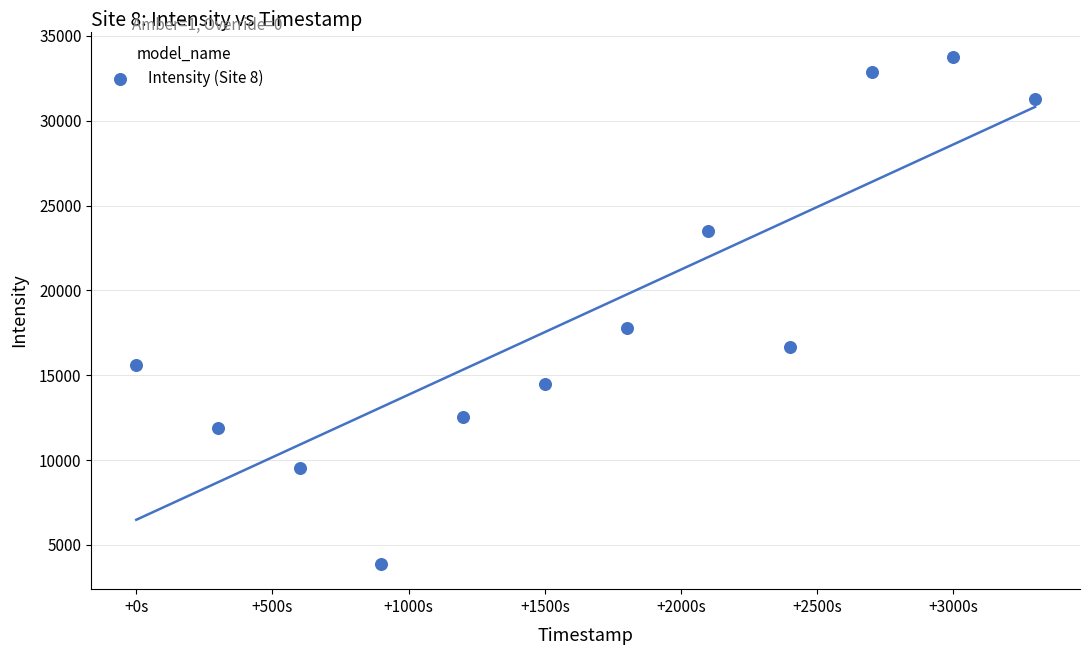

What is the range of X values (max minus min)?

3300.0